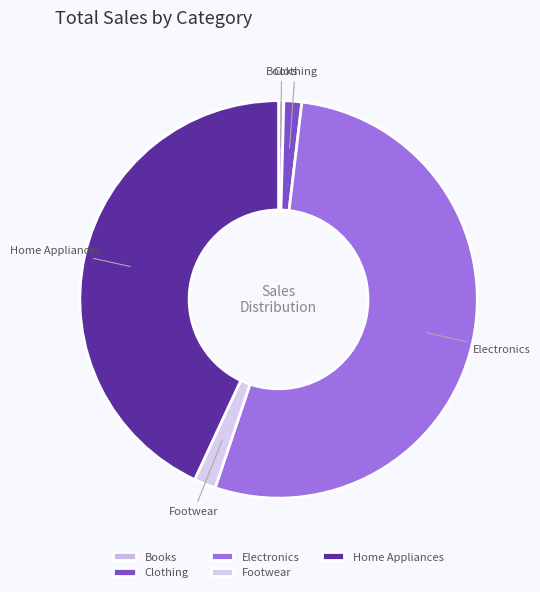

Which has a higher value, Clothing or Home Appliances?

Home Appliances